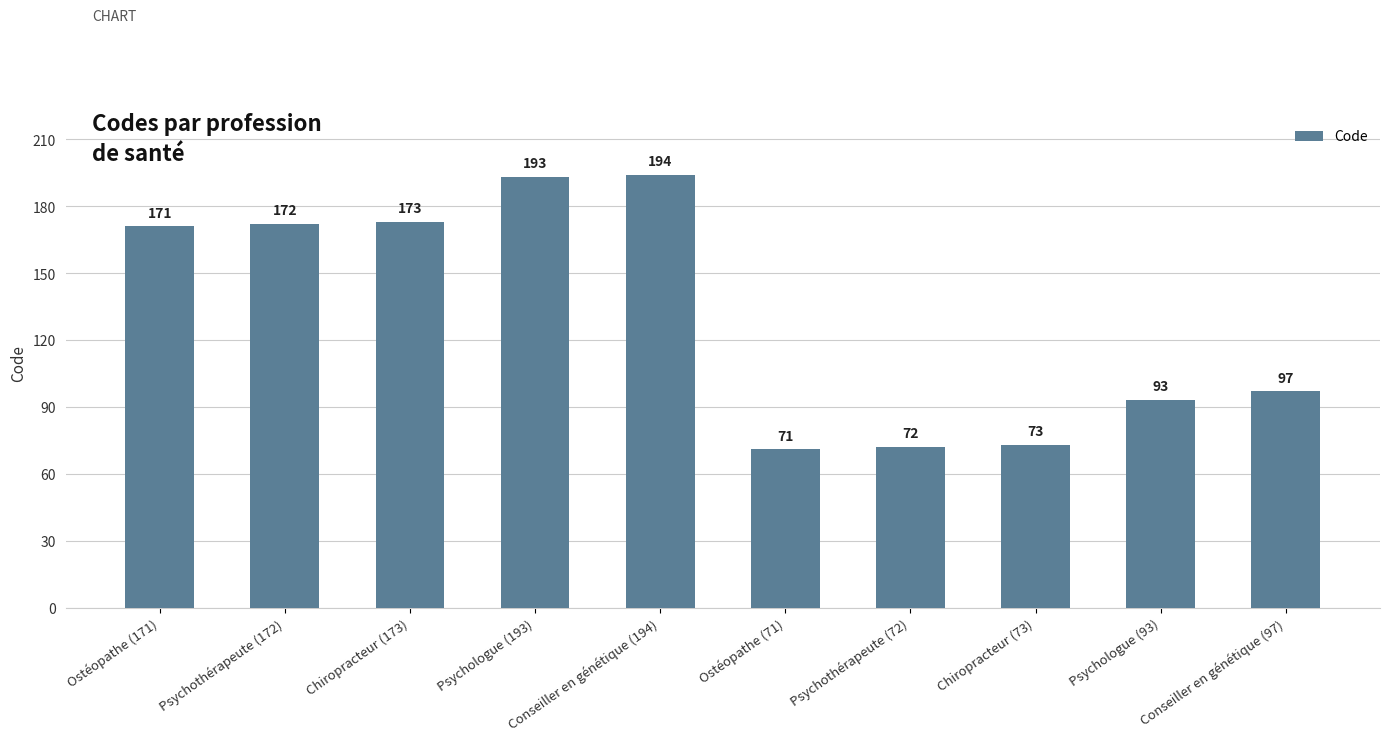

Approximately how many times larger is the value at Ostéopathe (171) compared to Psychologue (93)?

1.8